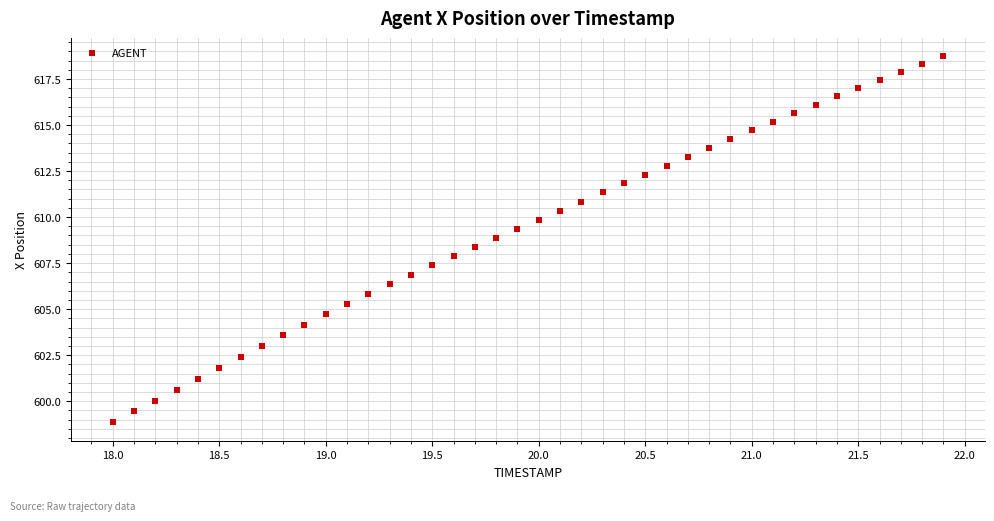

What is the range of Y values (max minus min)?

19.9